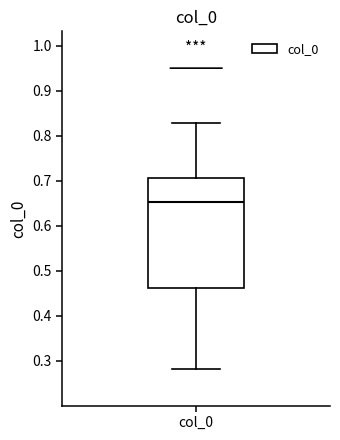

Where does the lower whisker of the box for col_0 end on the y-axis? The values are not printed on the chart, so give them approximately, as read against the axis.

0.28